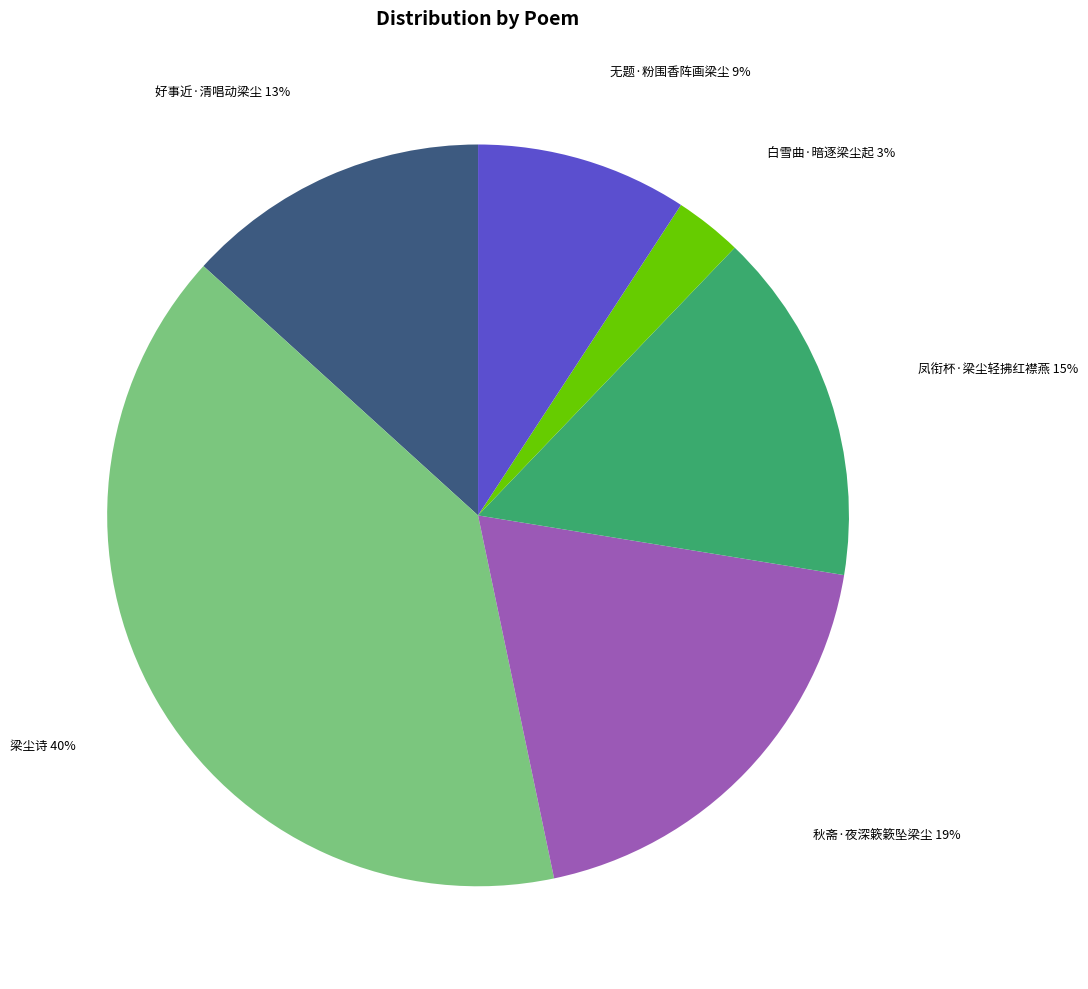

Which slice is the smallest?

白雪曲·暗逐梁尘起